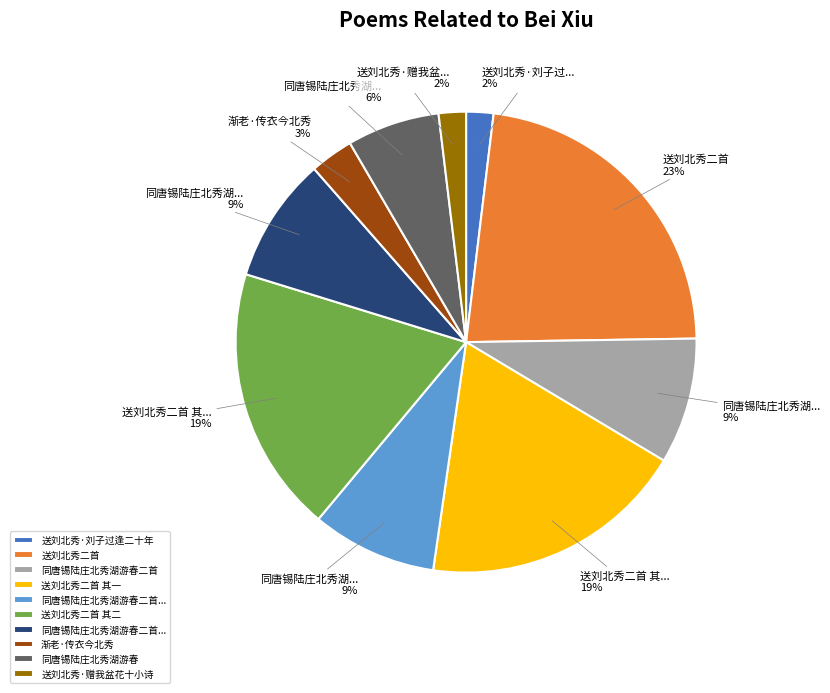

Does any single category account for the majority?

No